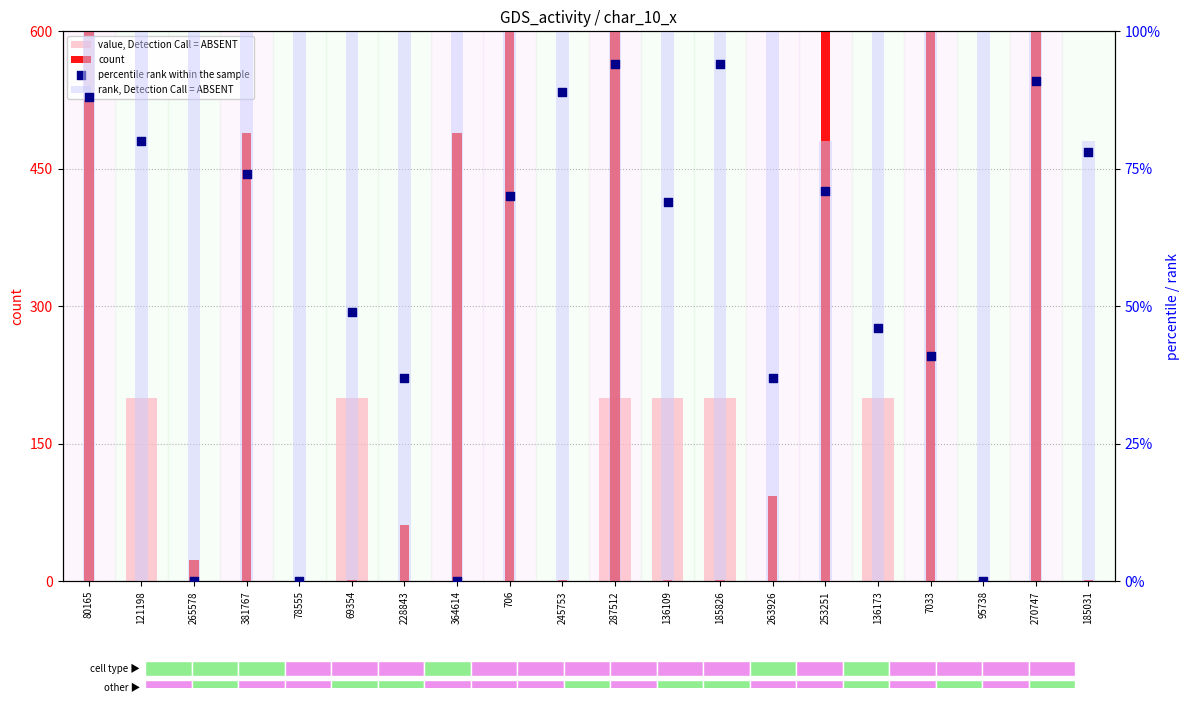

Is the value of value, Detection Call = ABSENT at 136173 greater than the value of count at 381767?

No